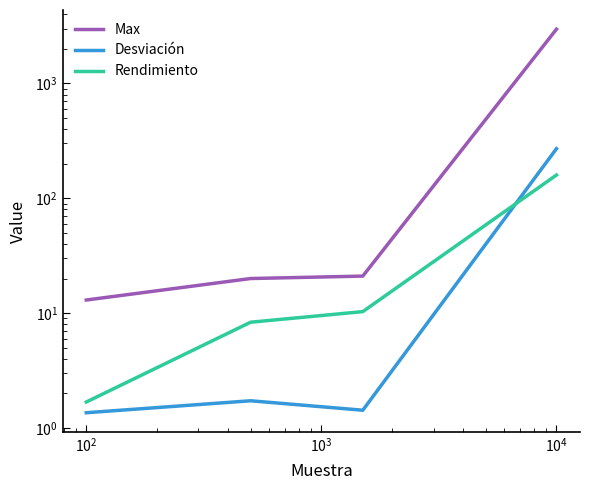

Which series has the largest total across all categories?

Max